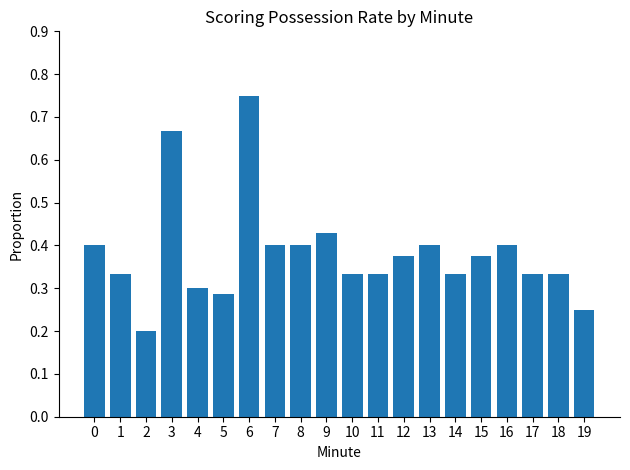

What is the sum of all values?

7.6